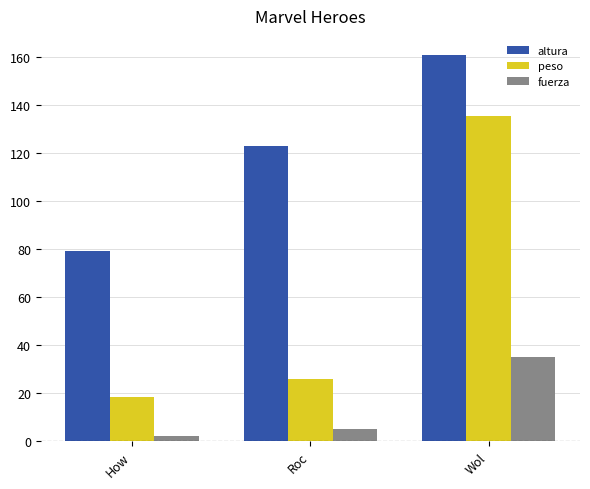

What is the label of the 1st bar from the right?

Wol